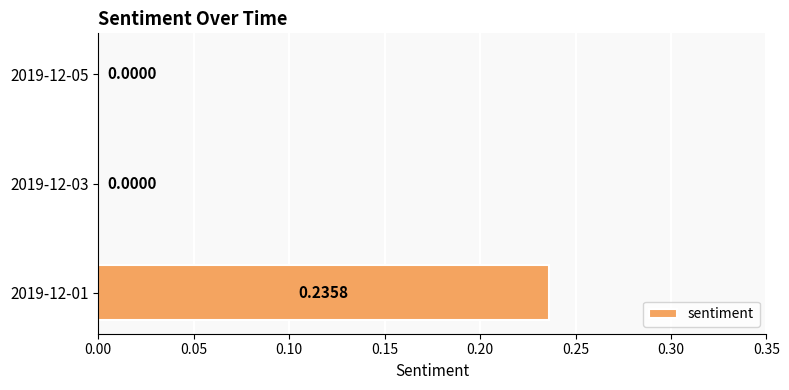

Which has a higher value, 2019-12-01 or 2019-12-03?

2019-12-01